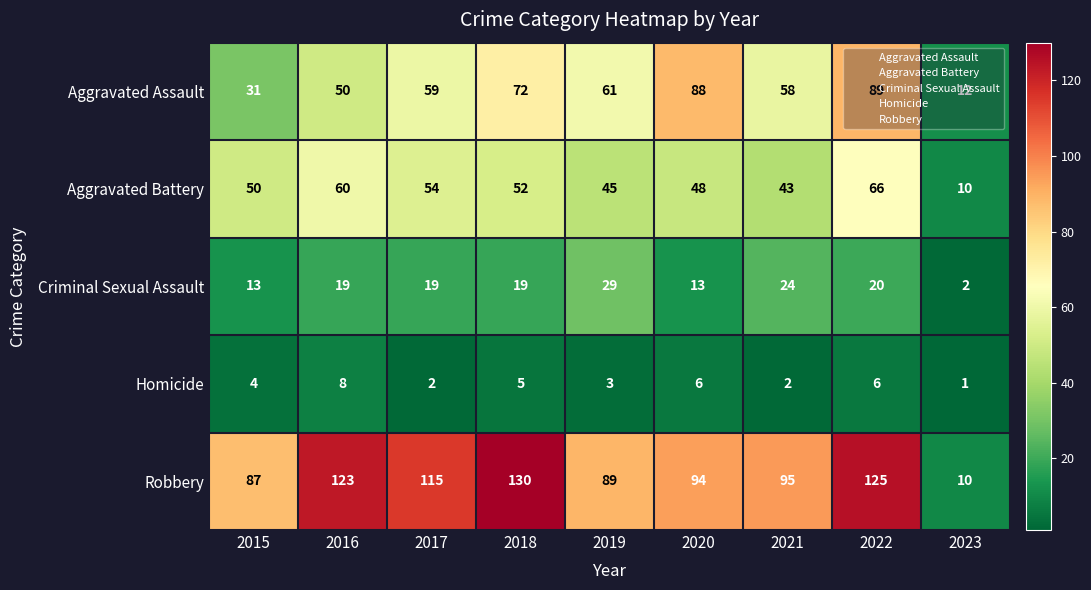

At how many categories does at least one series exceed 48?

8